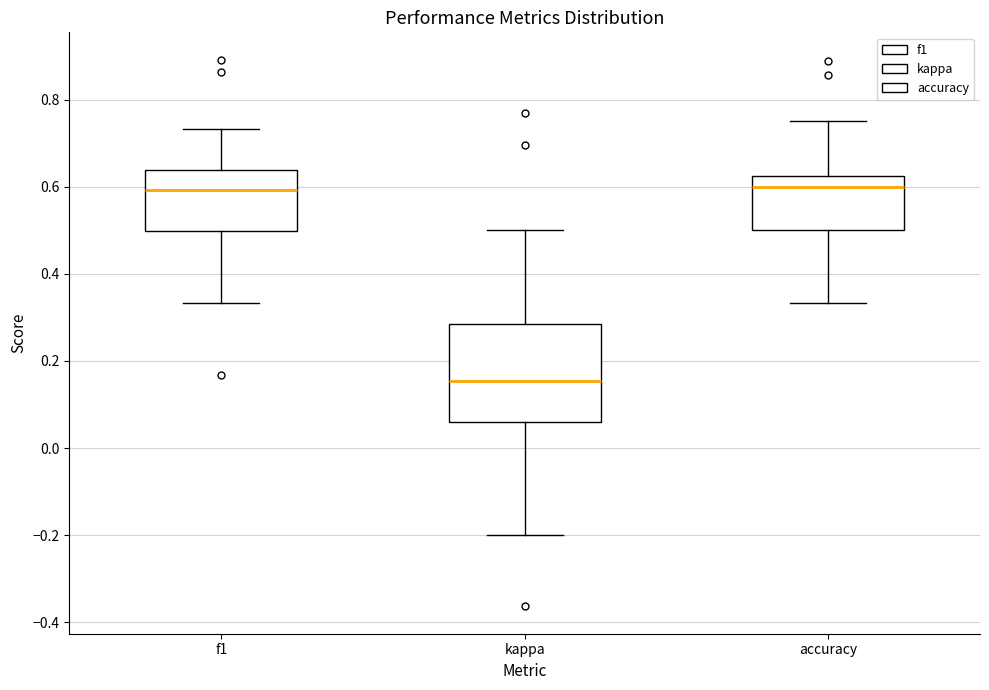

Reading left to right, transcribe this box plot: for each box, give where its median line is, the range the box spans, and where its two whiskers end, as read against the y-axis. The values are not printed on the chart, so give them approximately, as read against the axis.

f1: median 0.60, box 0.50 to 0.64, whiskers 0.34 to 0.74
kappa: median 0.16, box 0.06 to 0.28, whiskers -0.20 to 0.50
accuracy: median 0.60, box 0.50 to 0.62, whiskers 0.34 to 0.76